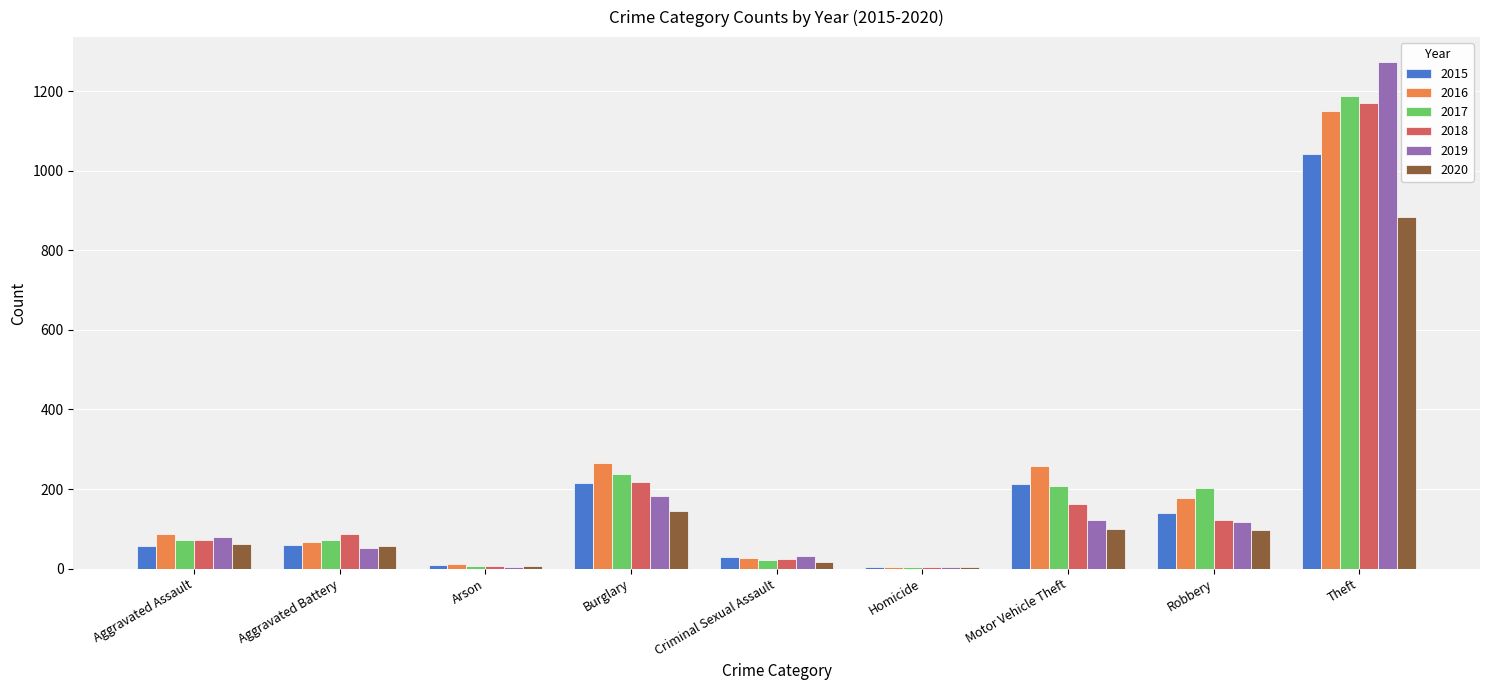

At which label is 2020 closest to 444?

Burglary